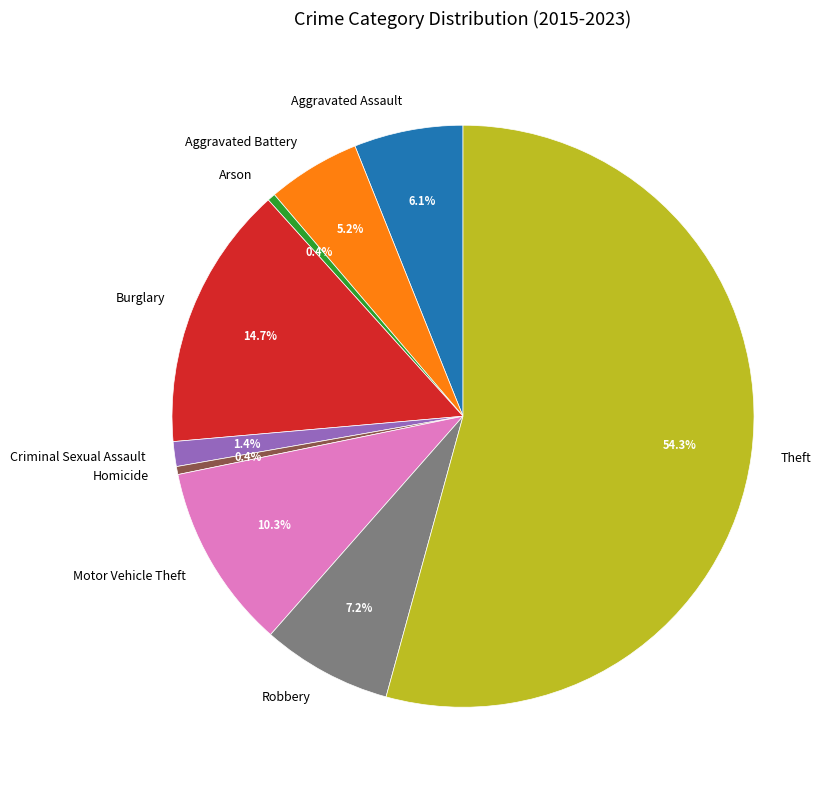

To the nearest percent, what is the difference between the largest and smallest slice percentages?

54%